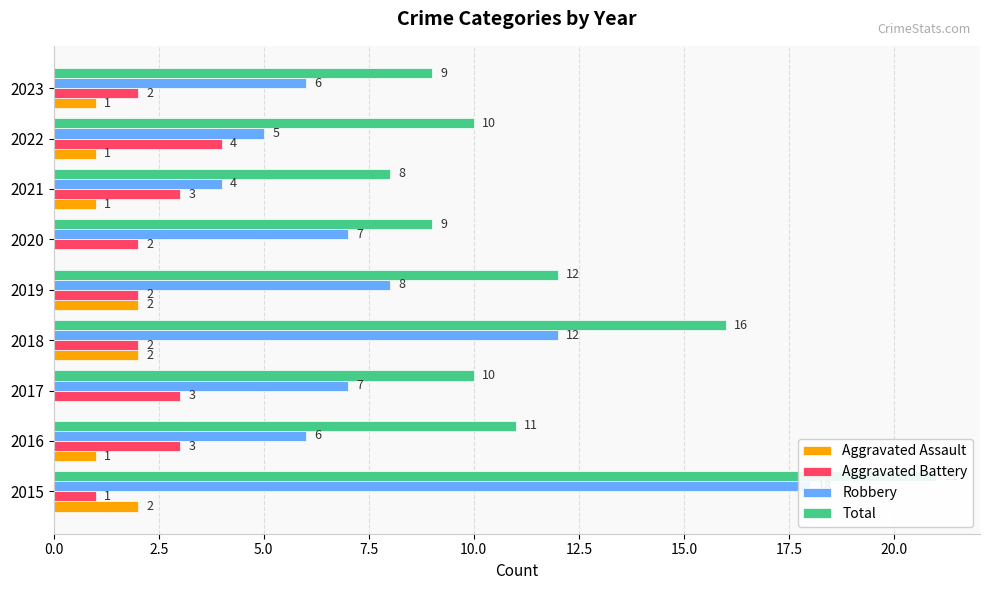

How many bars are there in each group?

4